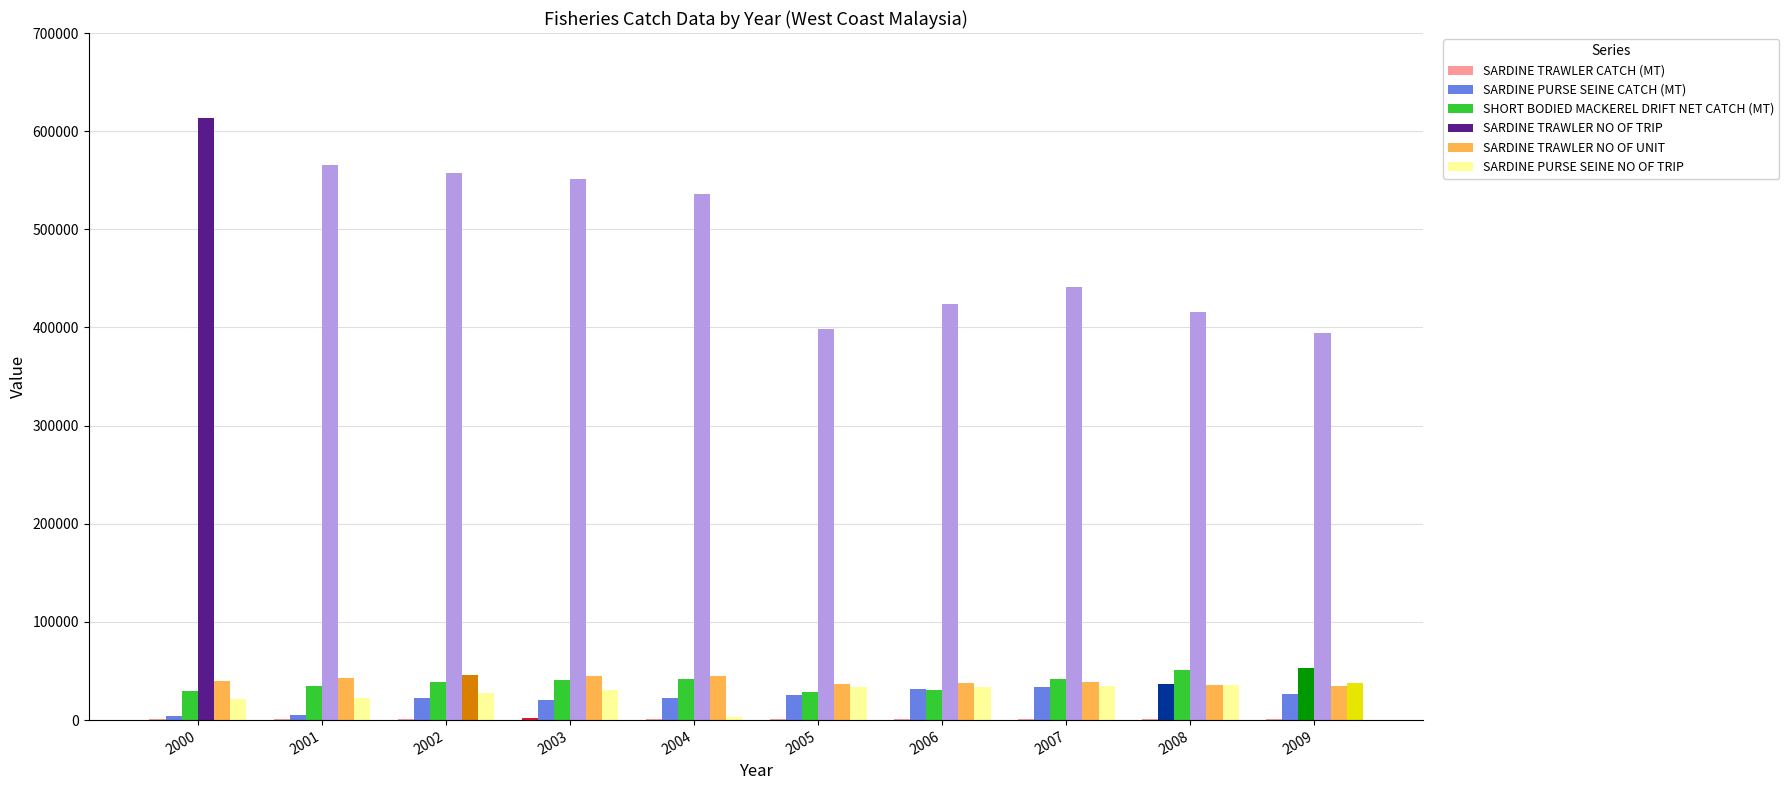

The value of SARDINE PURSE SEINE NO OF TRIP at 2000 is 21659. True or false?

True